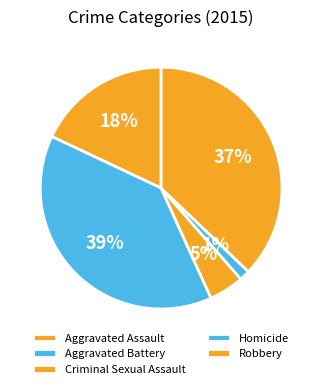

Which slice is the smallest?

Homicide